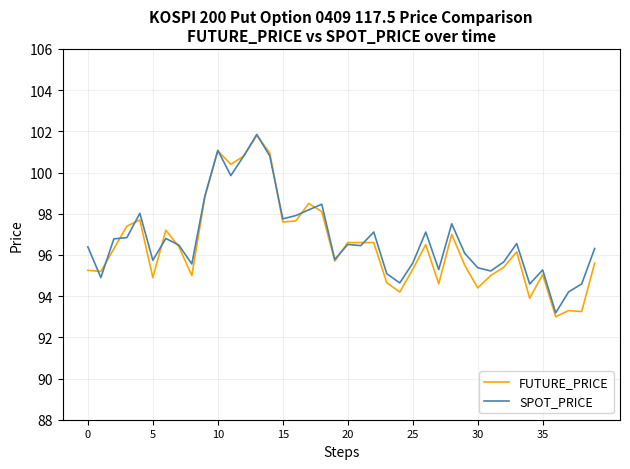

Which series has the largest range (max minus min)?

FUTURE_PRICE